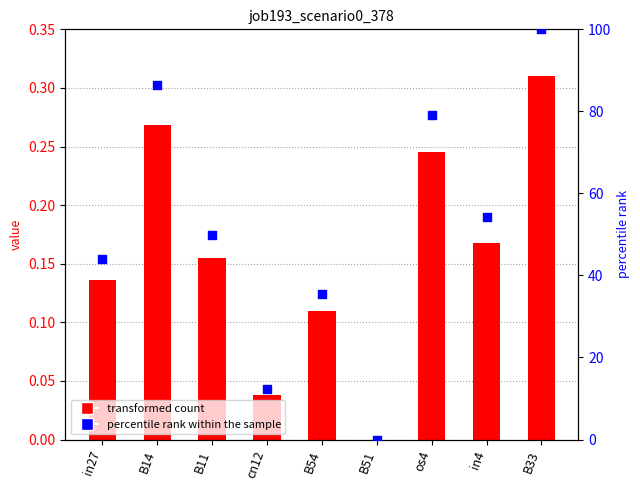

At how many categories does at least one series exceed 11?

8